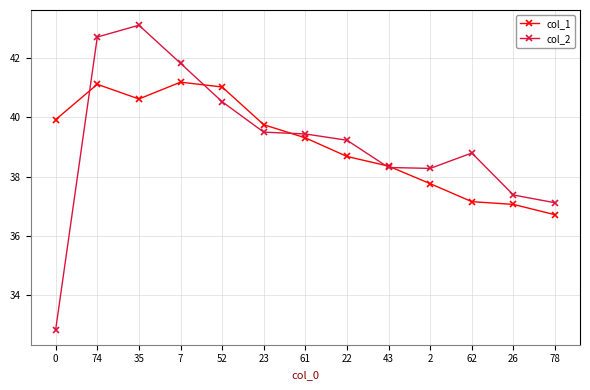

What is the difference between the col_1 values at 62 and 61?

2.1